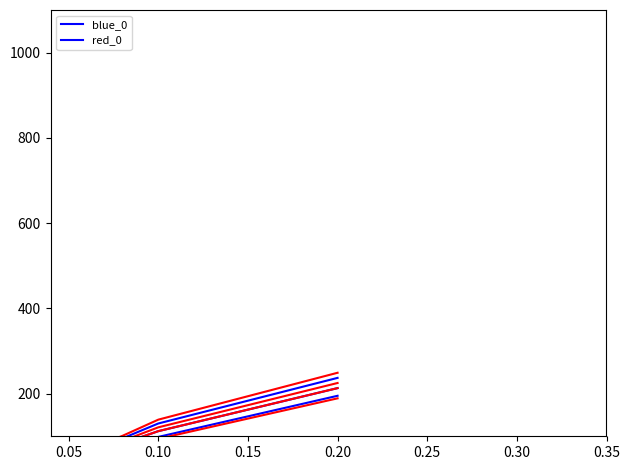

What is the total value across all series at 0.10?

224